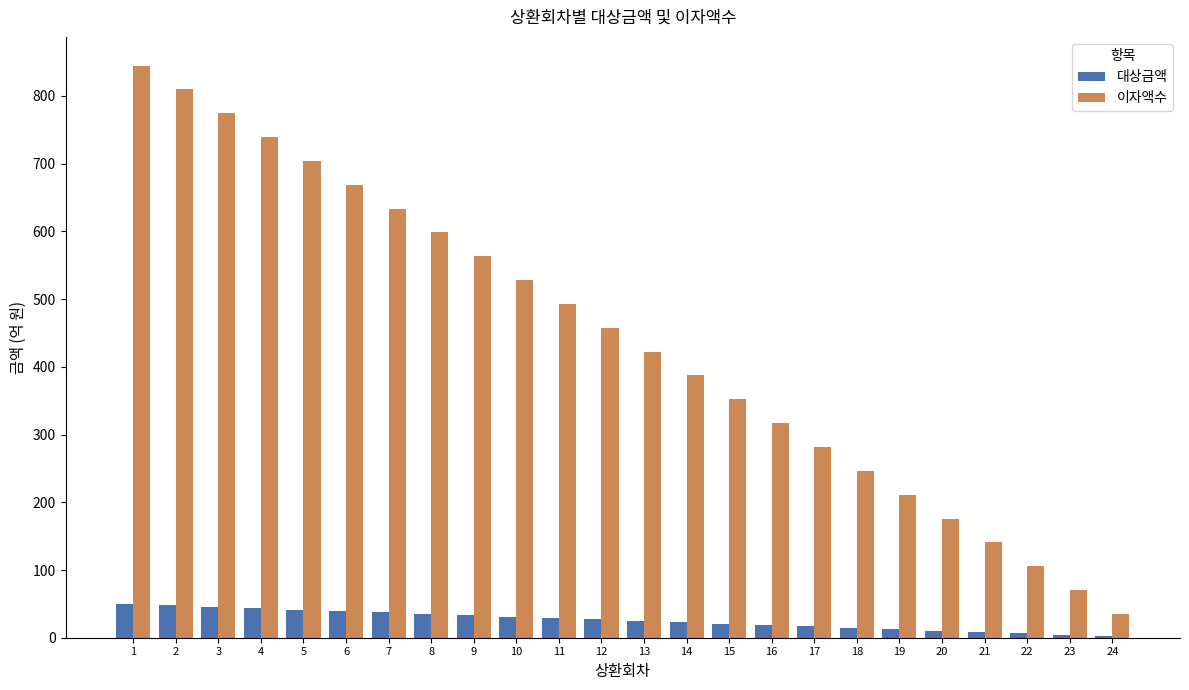

The value of 이자액수 at 10 is 785.0. True or false?

False